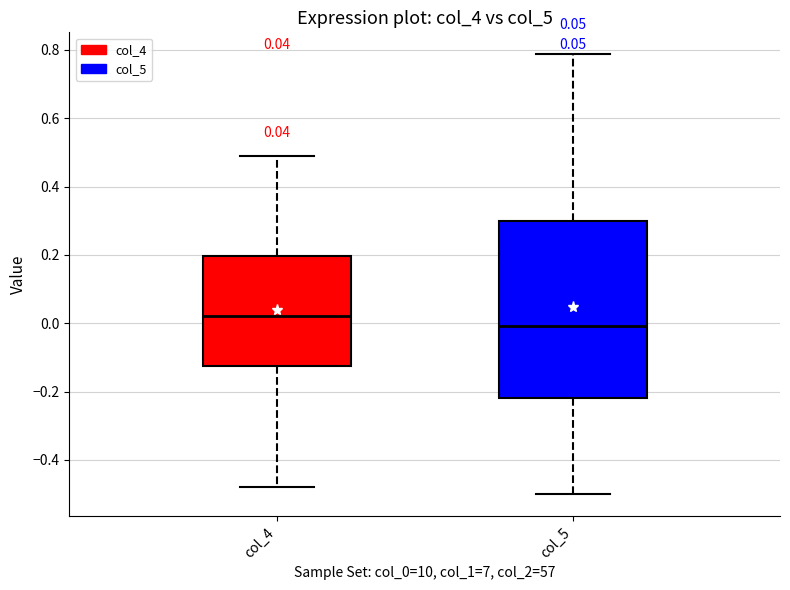

Which box has the lowest median line?

col_5